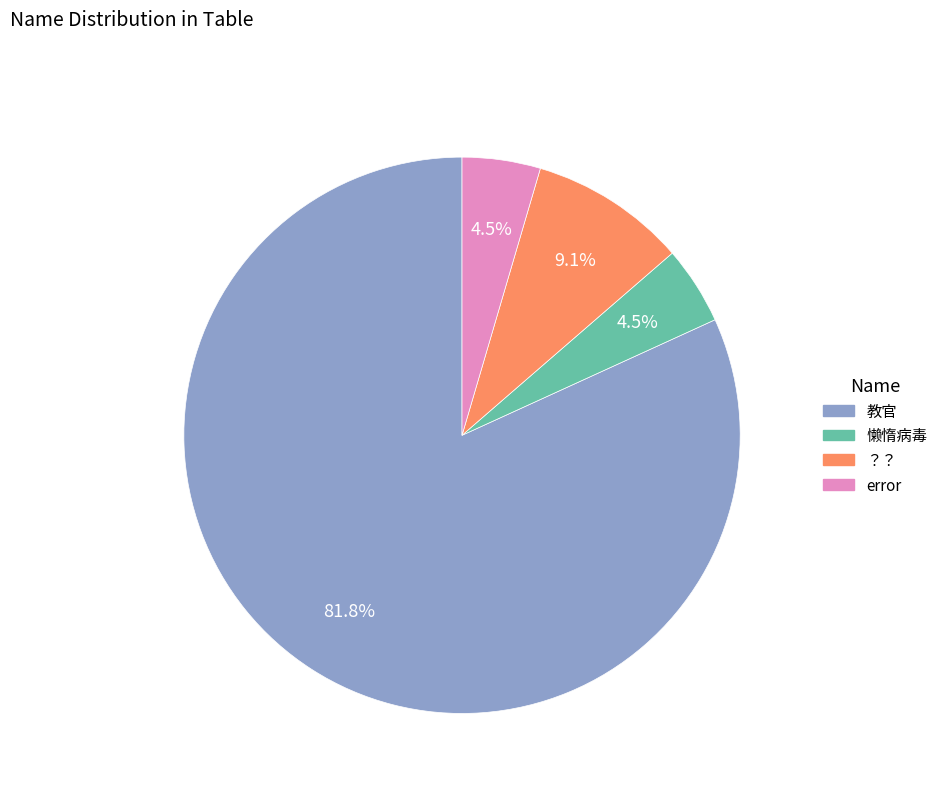

What percentage do error and ？？ together represent?

13.6%